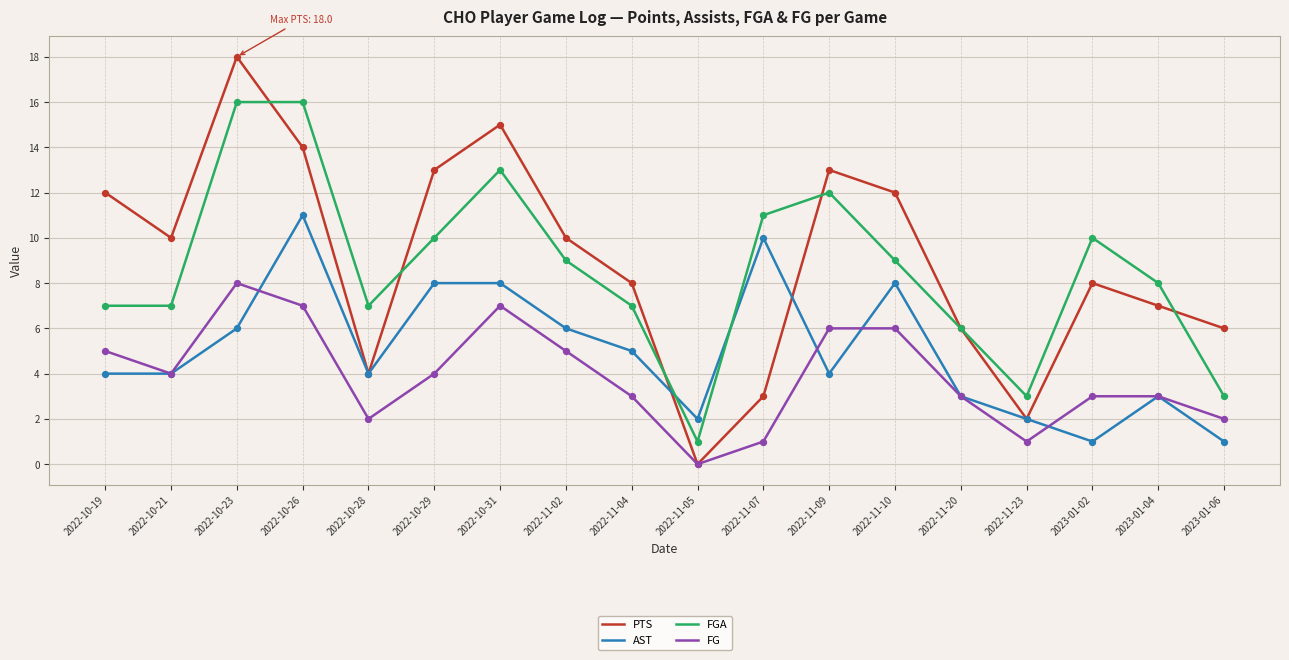

What is the spread (max minus min) of values at 2022-11-04?

5